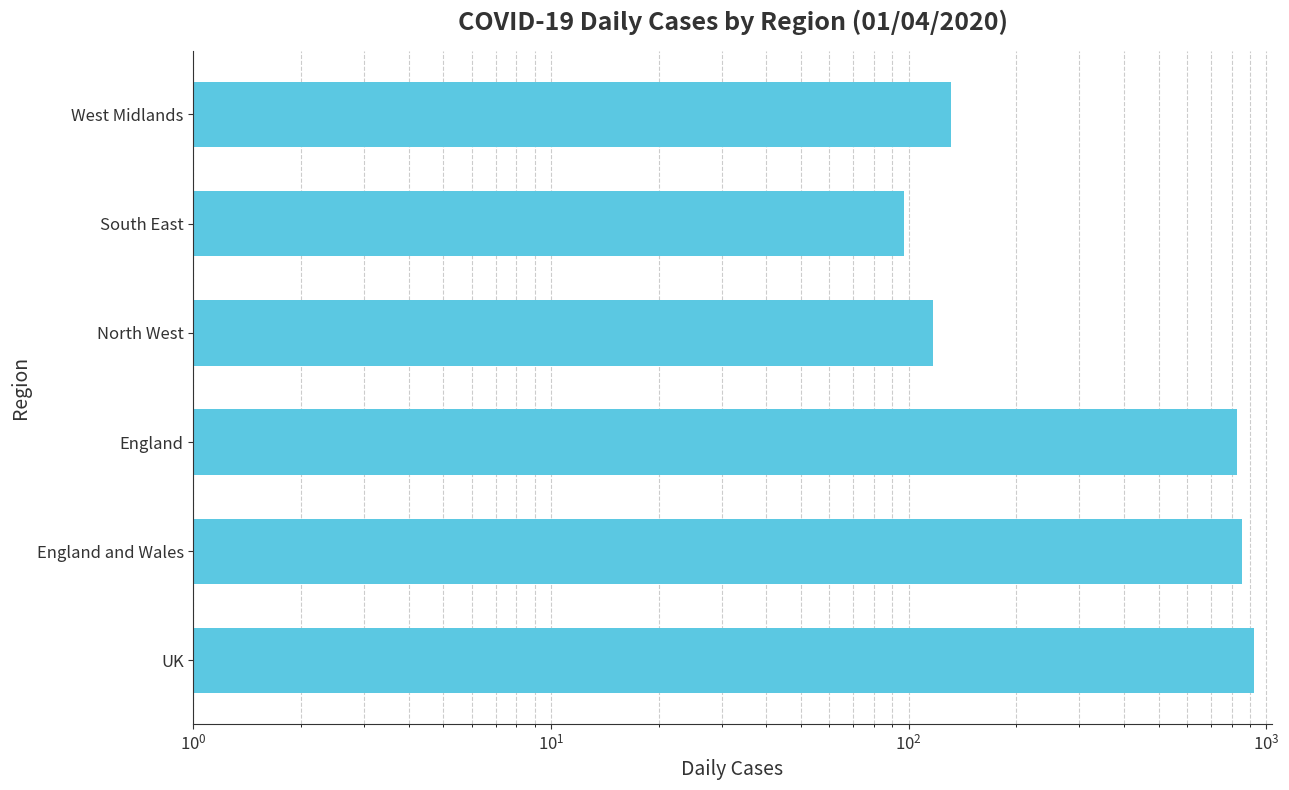

What is the average value?

491